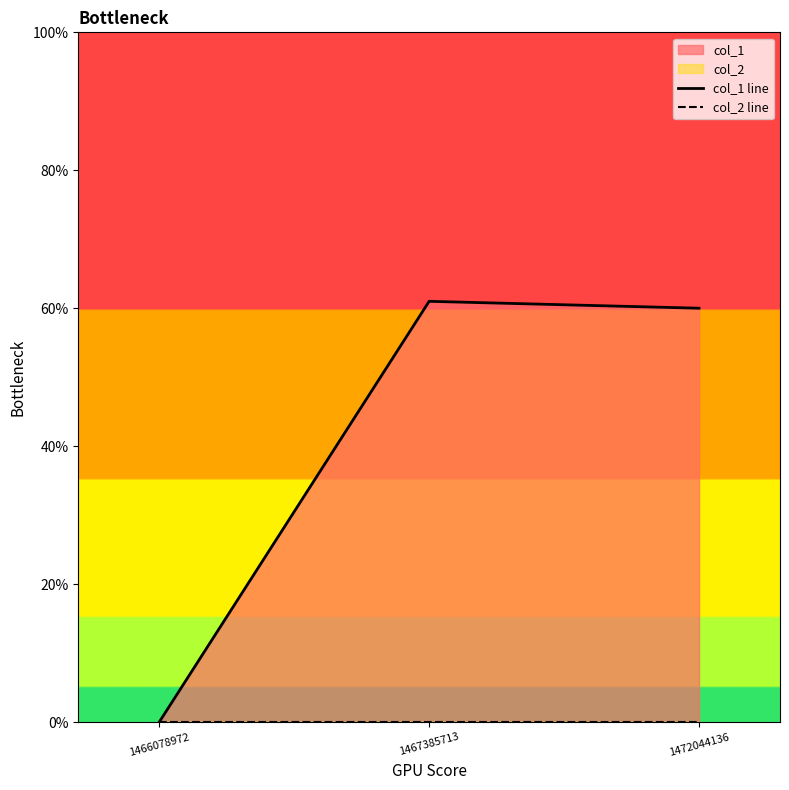

Does the chart have visible grid lines?

No